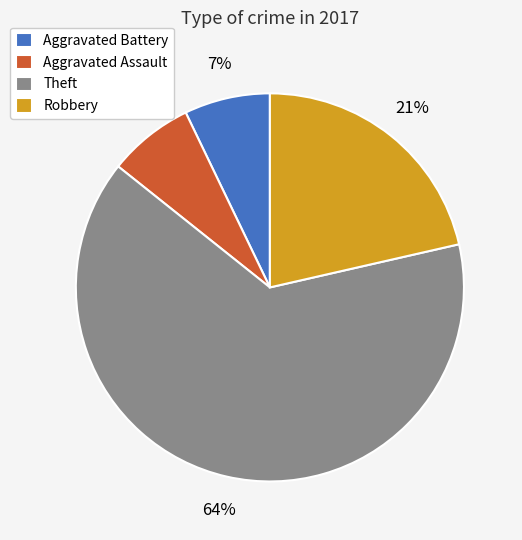

To the nearest percent, what percentage of the pie is Robbery?

21%